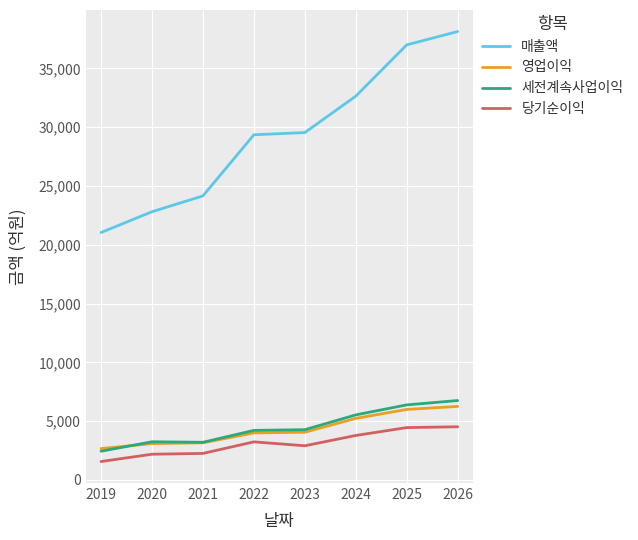

Is the value of 영업이익 at 2023 greater than the value of 세전계속사업이익 at 2021?

Yes